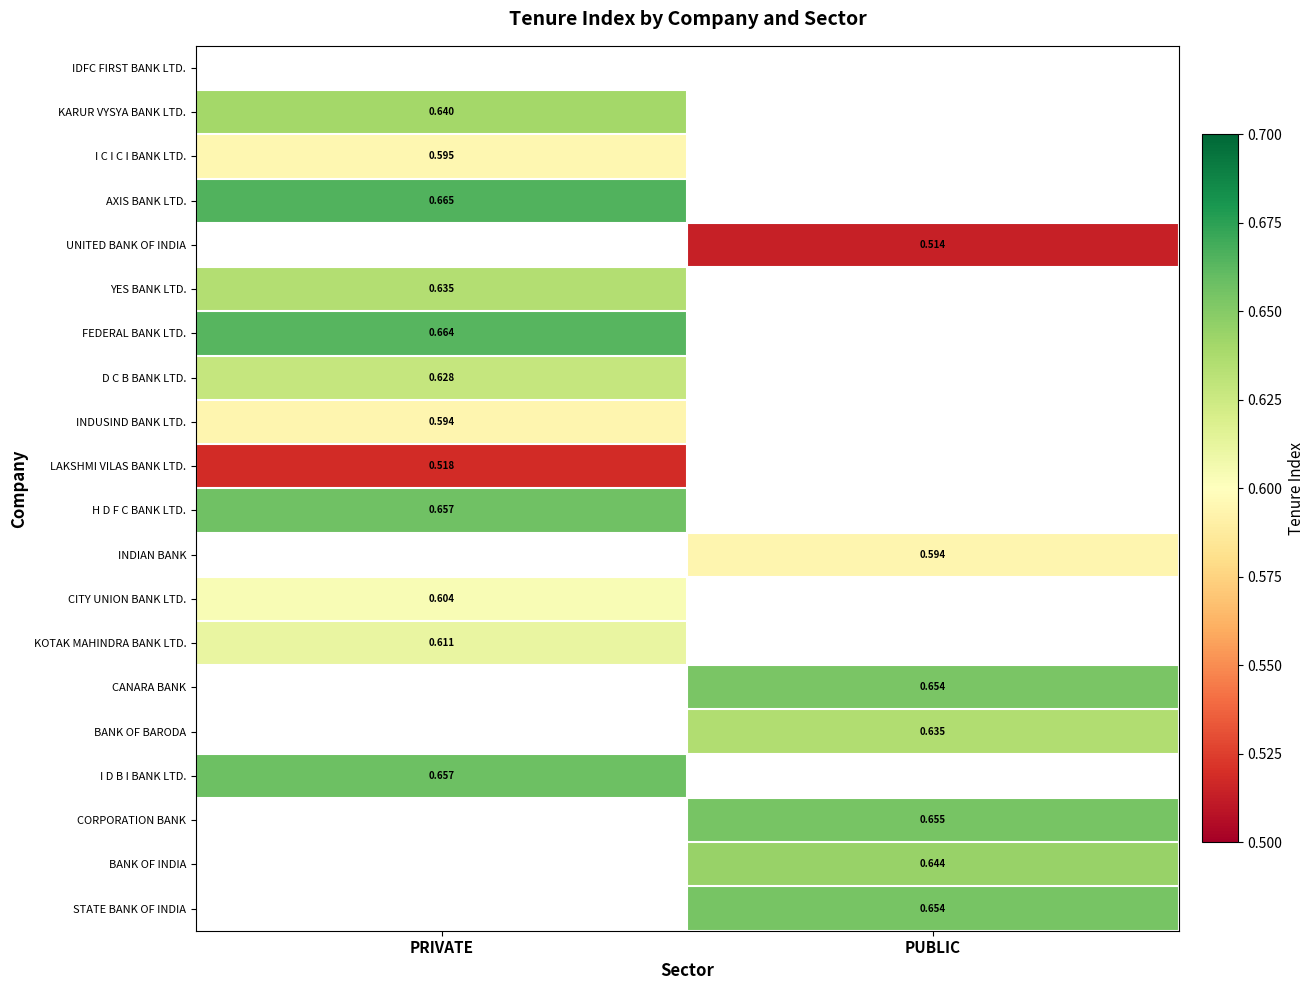

List the series in order of their overall mean, highest first.

IDFC FIRST BANK LTD., KARUR VYSYA BANK LTD., I C I C I BANK LTD., AXIS BANK LTD., UNITED BANK OF INDIA, YES BANK LTD., FEDERAL BANK LTD., D C B BANK LTD., INDUSIND BANK LTD., LAKSHMI VILAS BANK LTD., H D F C BANK LTD., INDIAN BANK, CITY UNION BANK LTD., KOTAK MAHINDRA BANK LTD., CANARA BANK, BANK OF BARODA, I D B I BANK LTD., CORPORATION BANK, BANK OF INDIA, STATE BANK OF INDIA